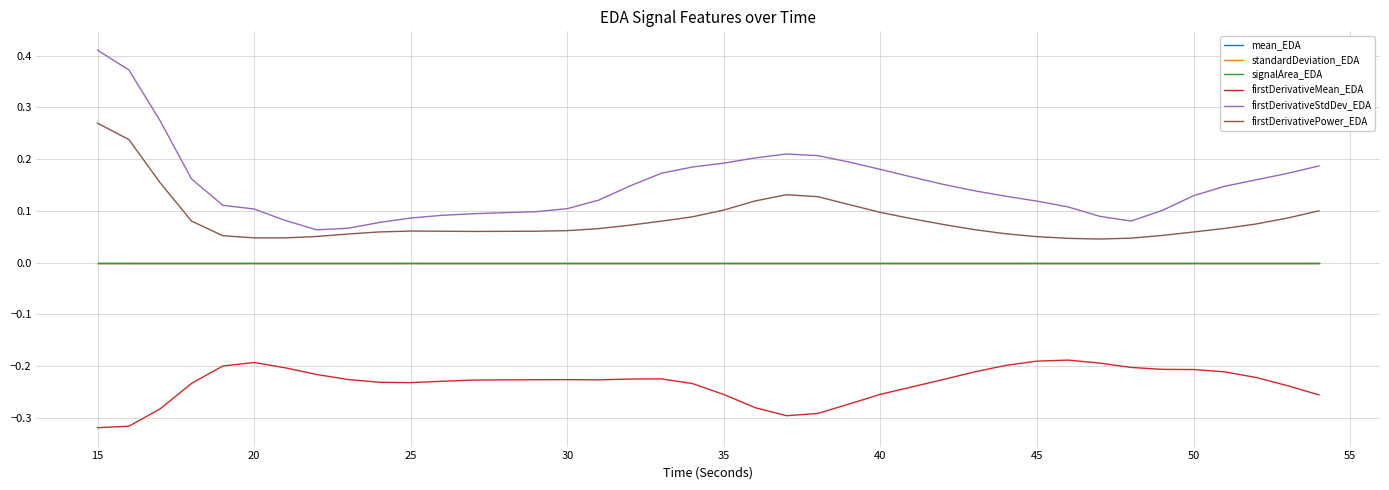

Is this an area chart (filled region under the line)?

No